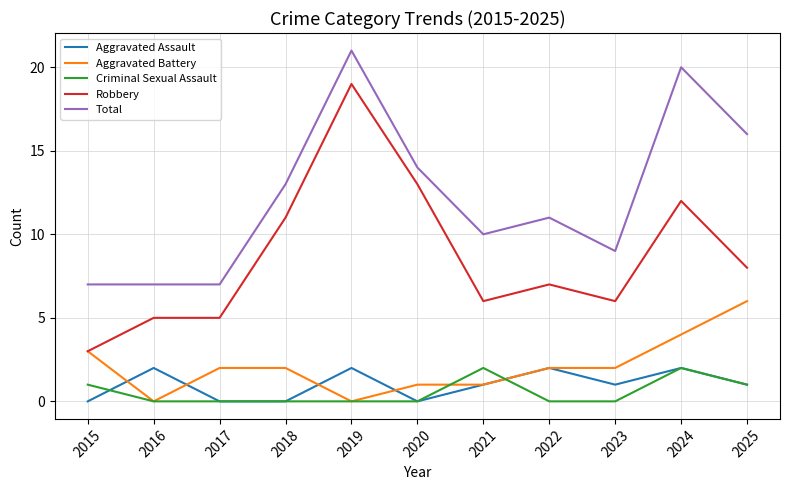

What is the difference between the Total values at 2019 and 2020?

7